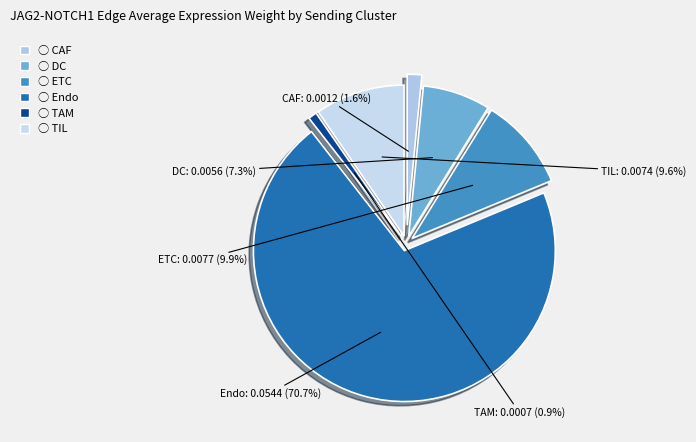

Between ETC and TAM, which is larger?

ETC